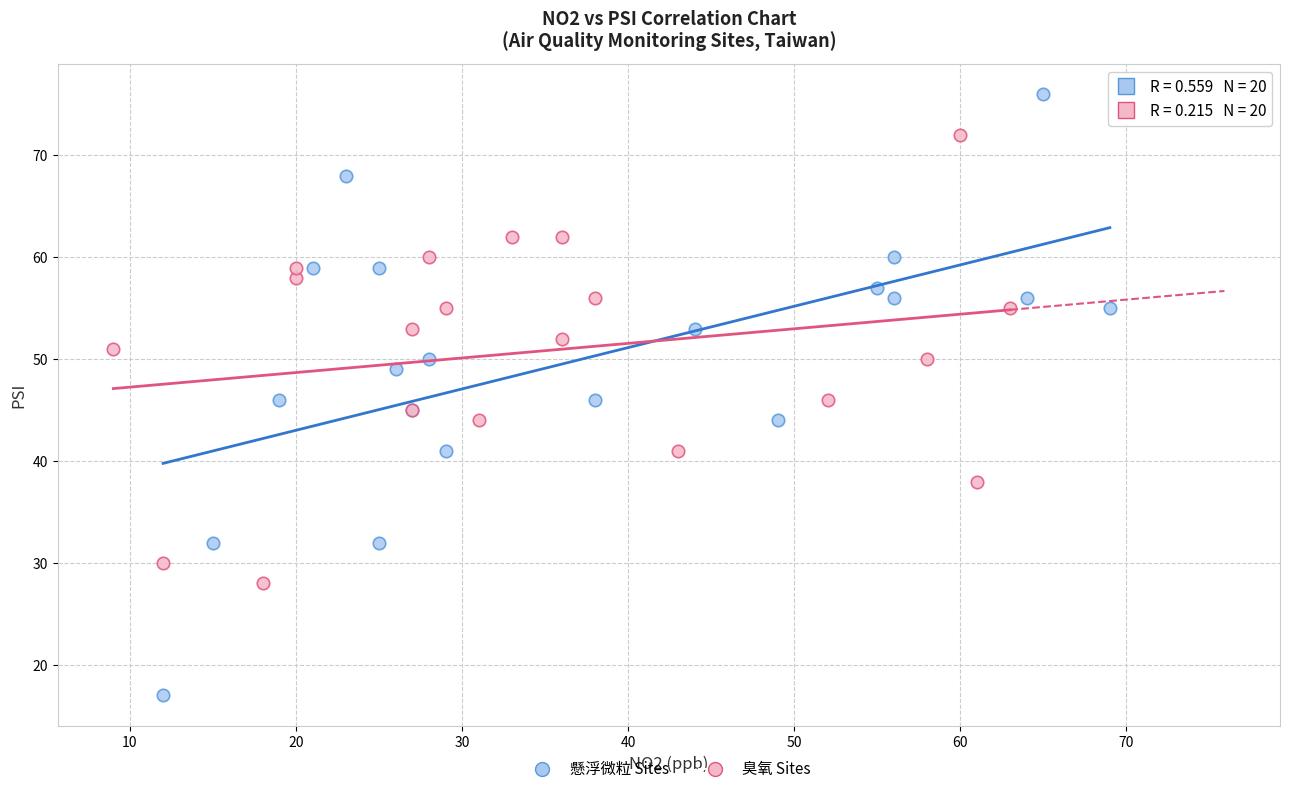

Which series reaches the maximum Y coordinate?

懸浮微粒 Sites